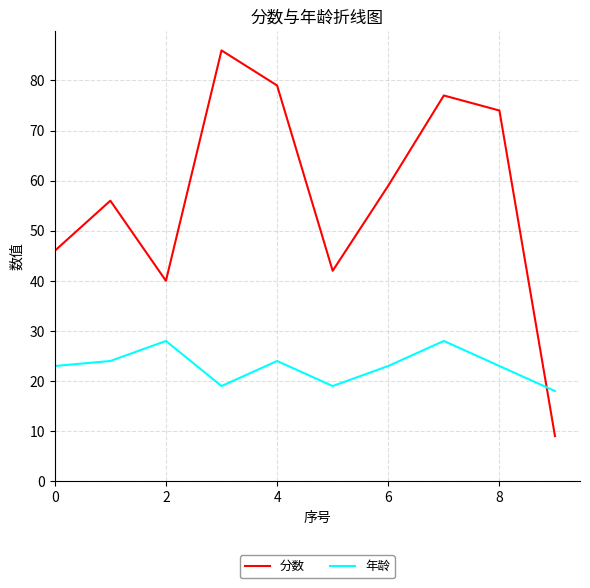

True or false: 分数 has more than 1 interior local peaks.

True